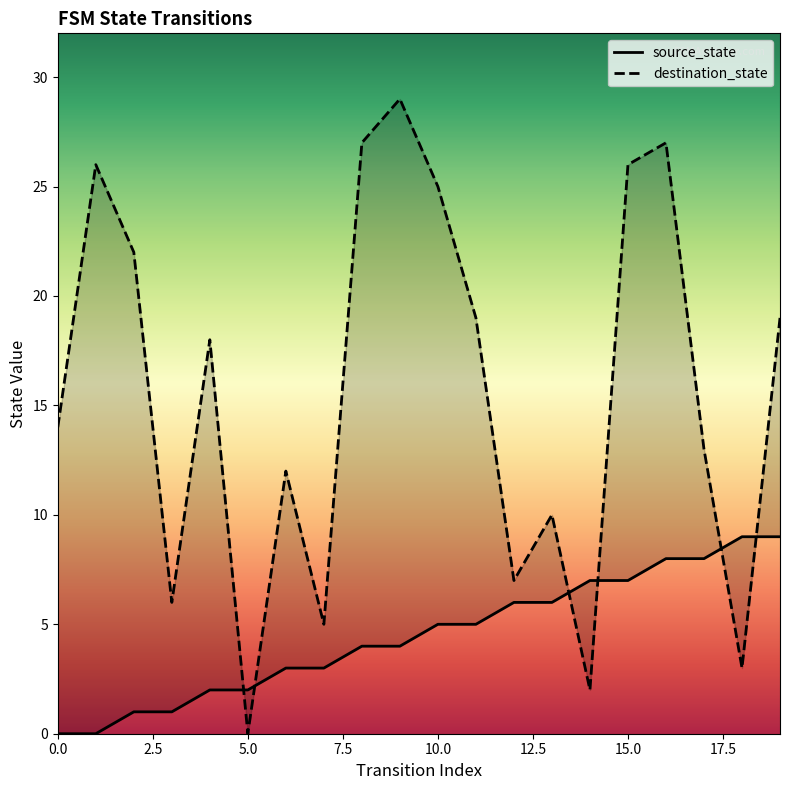

What is the label of the 10th point from the right?

10